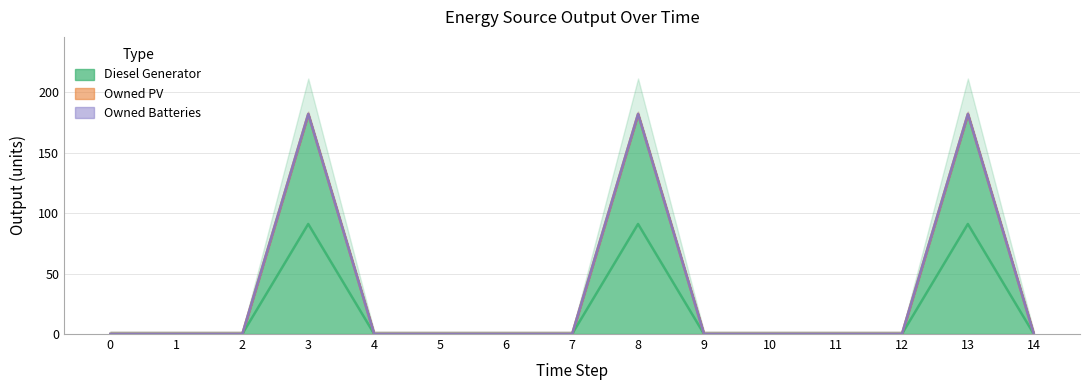

At which category is the sum across all series the highest?

3